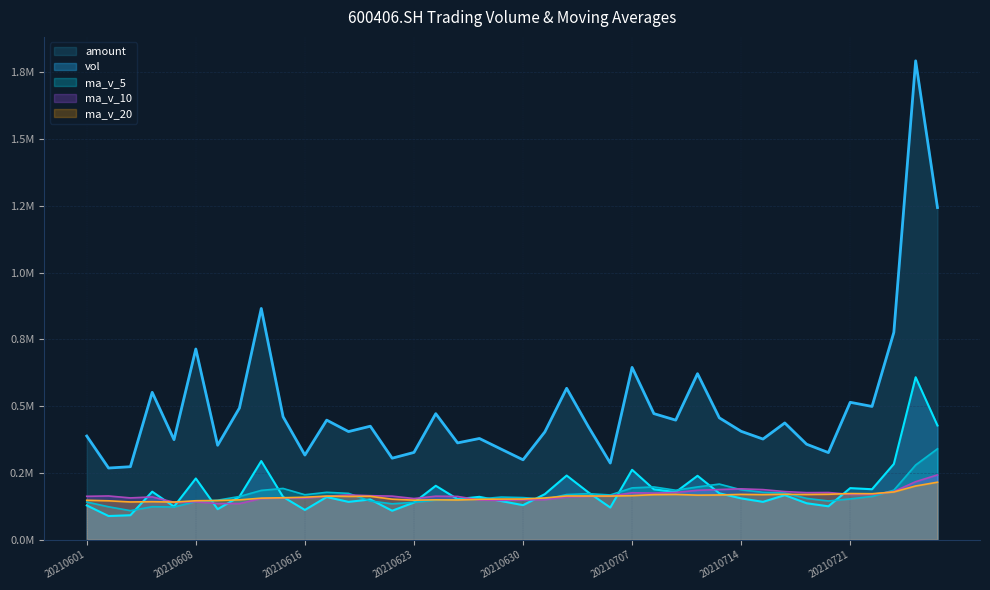

Which series has the widest spread of values?

amount